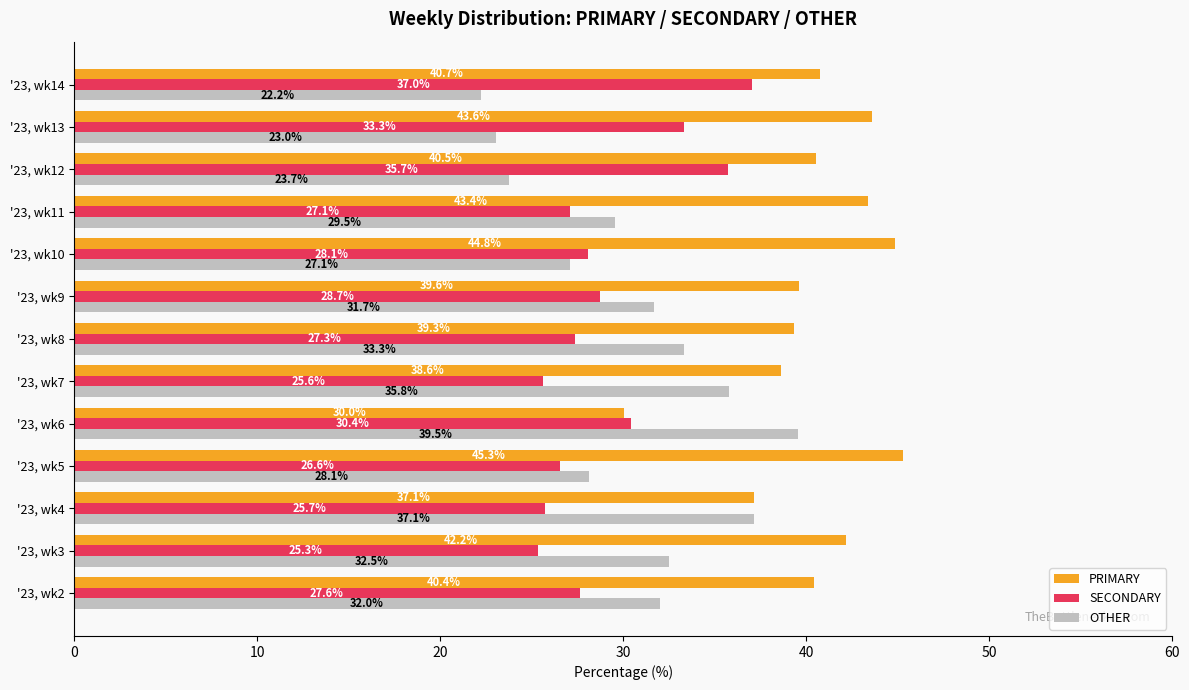

At which label does PRIMARY reach its minimum?

'23, wk6